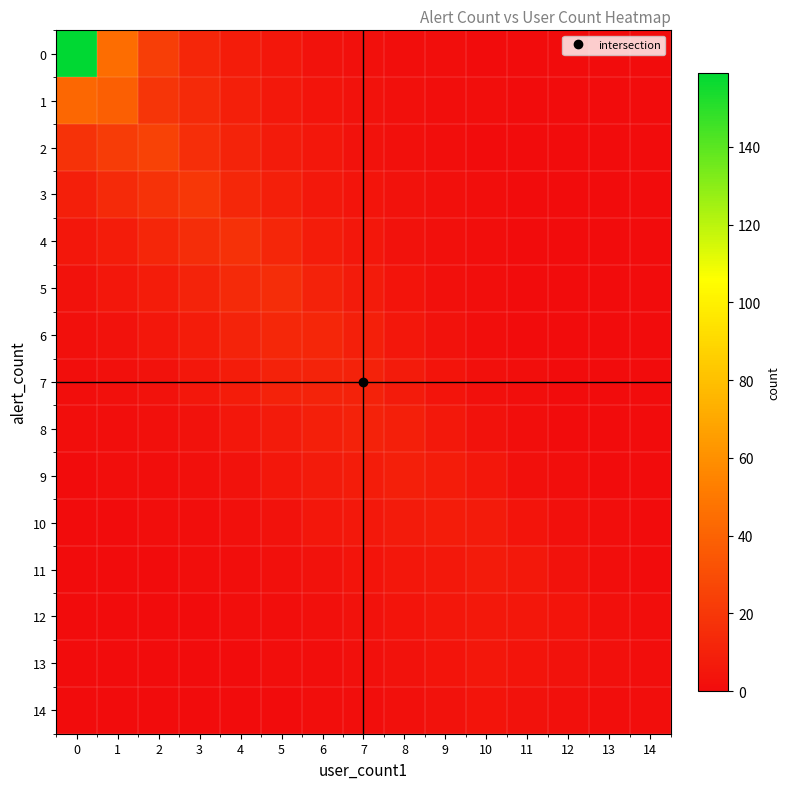

What is the total value across all series at 5?

96